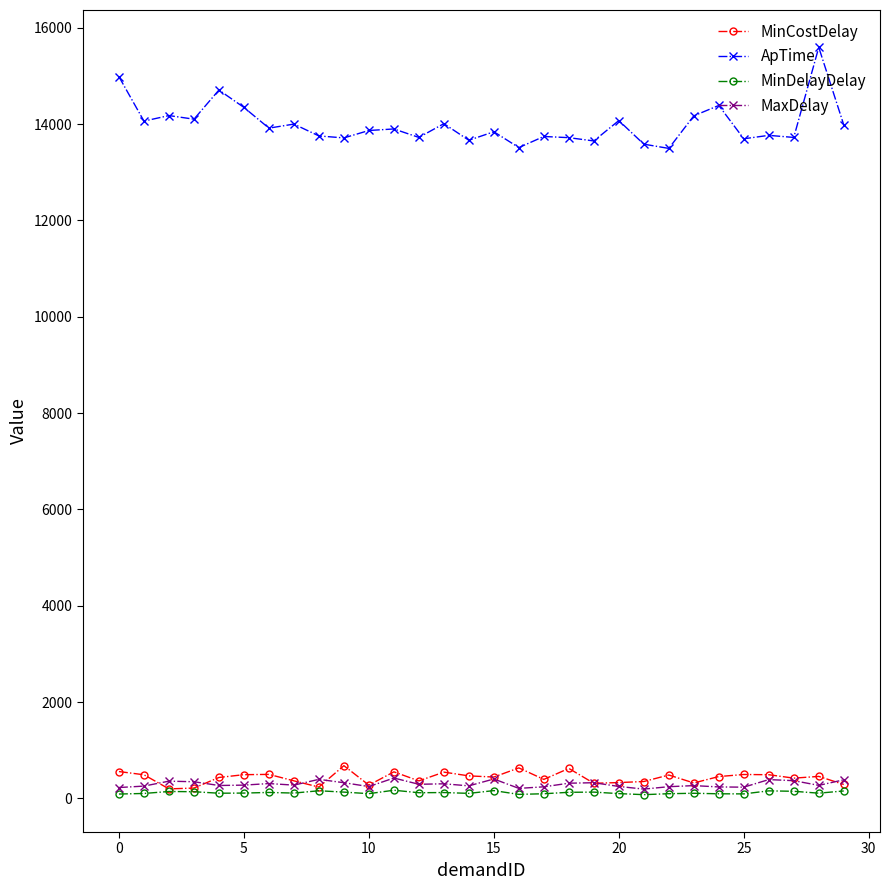

At how many categories does at least one series exceed 5703?

30